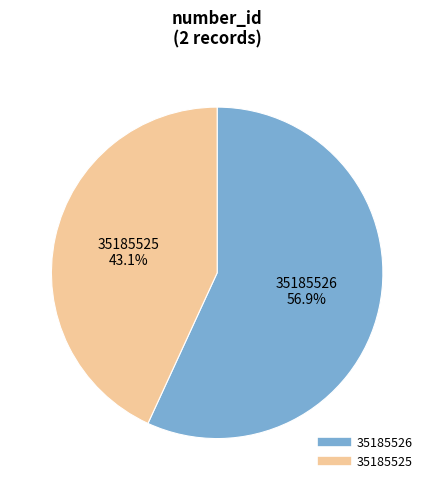

How much of the chart is everything except 35185525?

56.9%